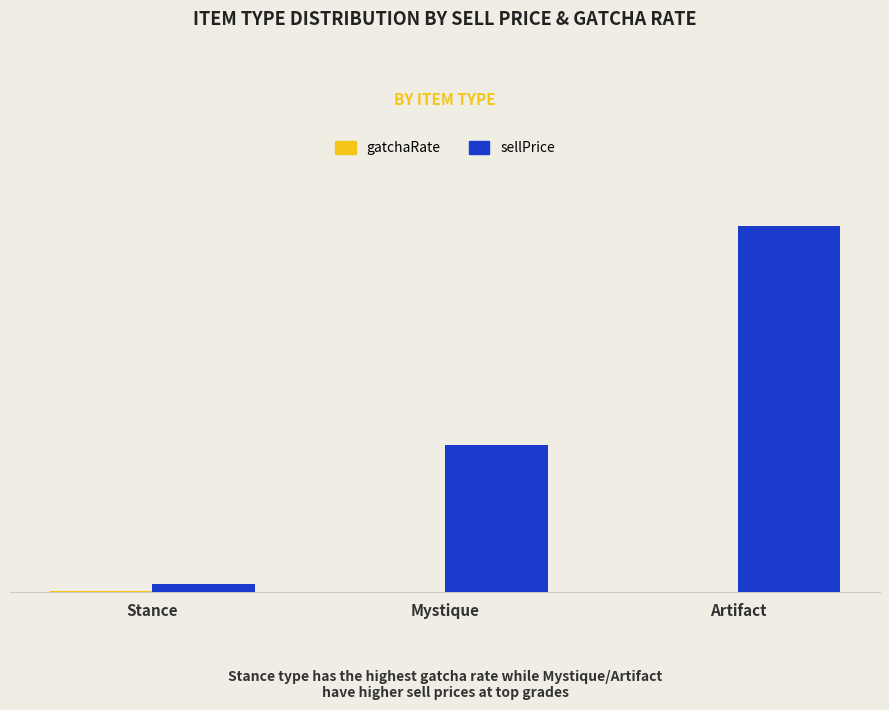

List the series in order of their overall mean, lowest first.

gatchaRate, sellPrice